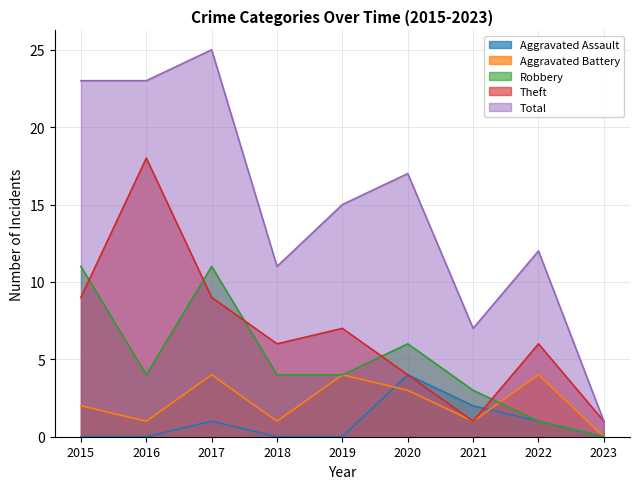

True or false: Total and Robbery intersect in this chart.

False